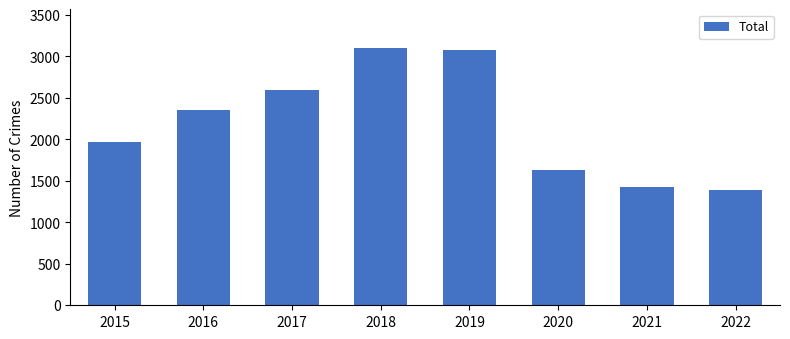

What is the maximum value shown in the chart?

3103